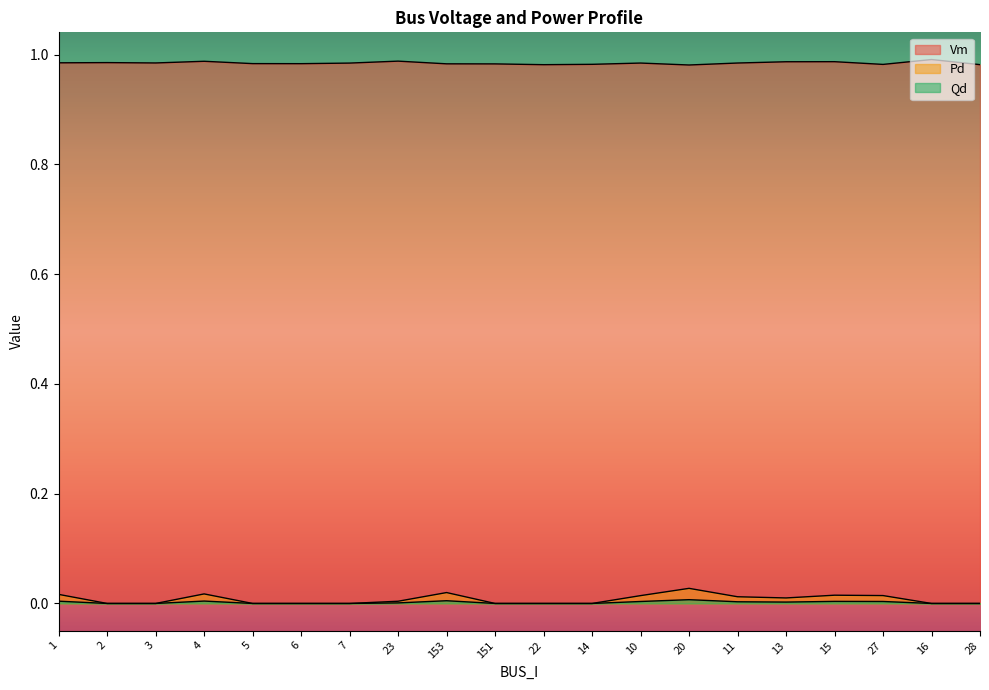

Reading right to left, list all the values displayed in this chart.

Vm: 1.0	1.0	1.0	1.0	1.0	1.0	1.0	1.0	1.0	1.0	1.0	1.0	1.0	1.0	1.0	1.0	1.0	1.0	1.0	1.0
Pd: 0.0	0.0	0.0	0.0	0.0	0.0	0.0	0.0	0.0	0.0	0.0	0.0	0.0	0.0	0.0	0.0	0.0	0.0	0.0	0.0
Qd: 0.0	0.0	0.0	0.0	0.0	0.0	0.0	0.0	0.0	0.0	0.0	0.0	0.0	0.0	0.0	0.0	0.0	0.0	0.0	0.0